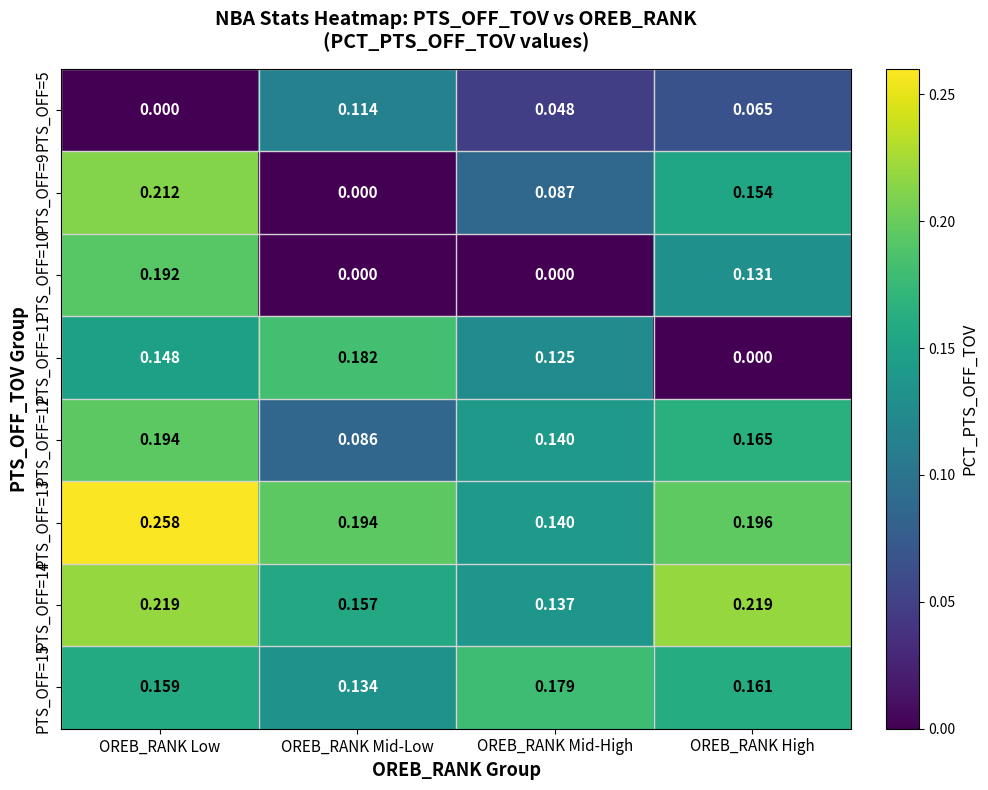

Between OREB_RANK Mid-Low and OREB_RANK Mid-High, which series saw the biggest shift?

PTS_OFF=9